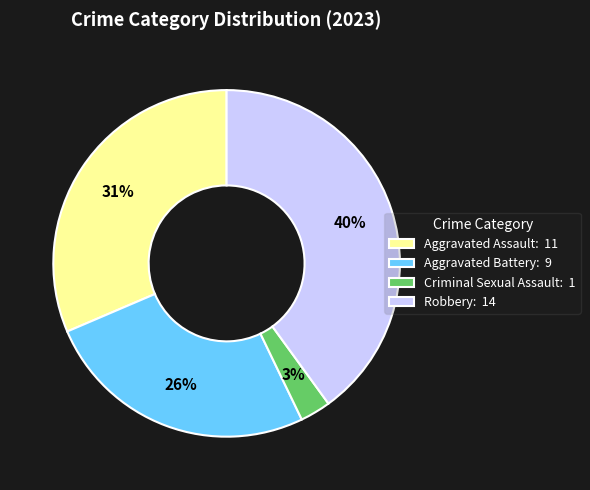

To the nearest percent, what portion does Aggravated Assault represent?

31%